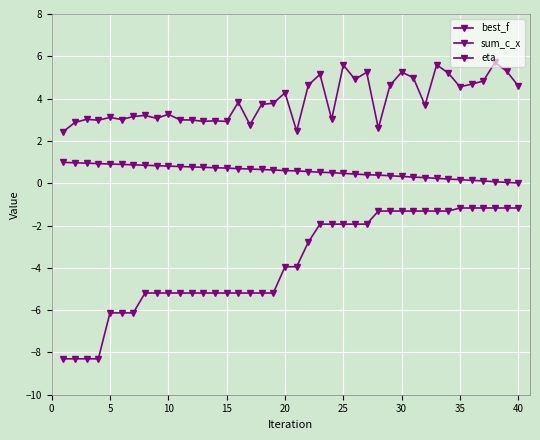

What is the average value of the eta series?

0.5